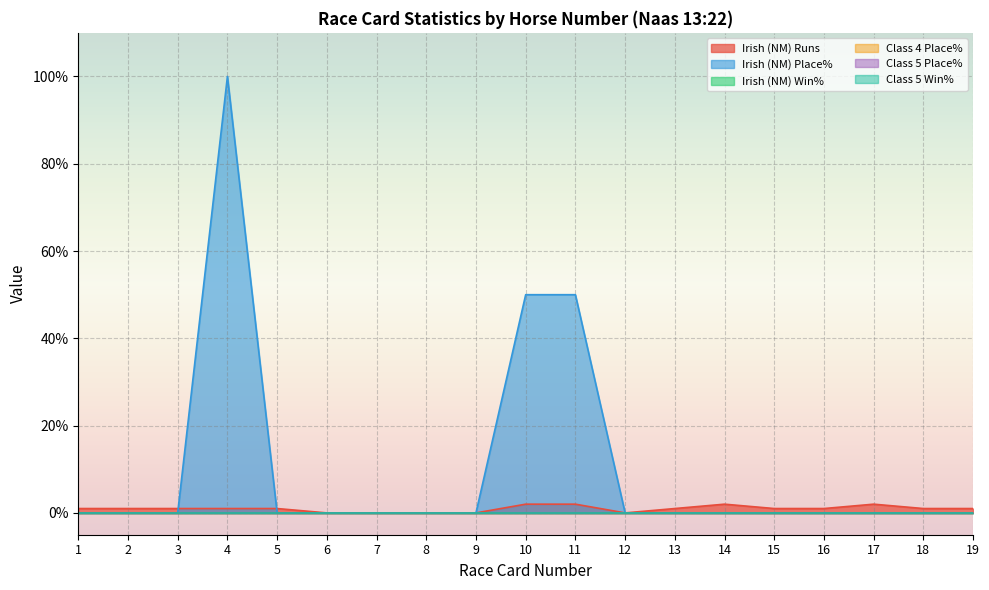

Where does the Irish (NM) Runs series first go above 1?

10